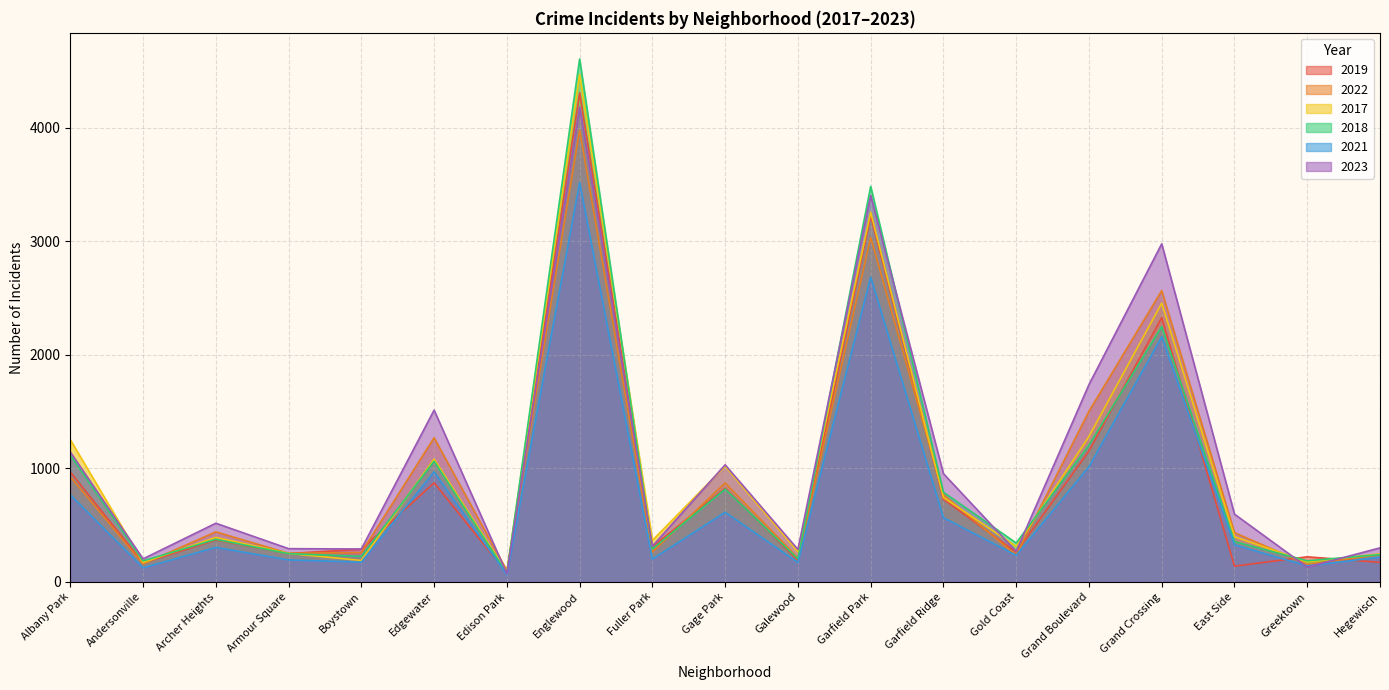

How many interior local valleys does the 2023 series have?

7